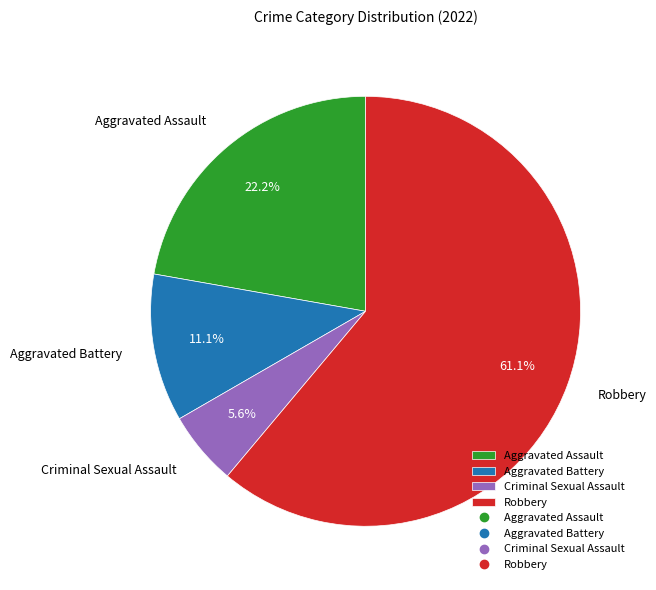

To the nearest percent, what is the average slice percentage?

25%